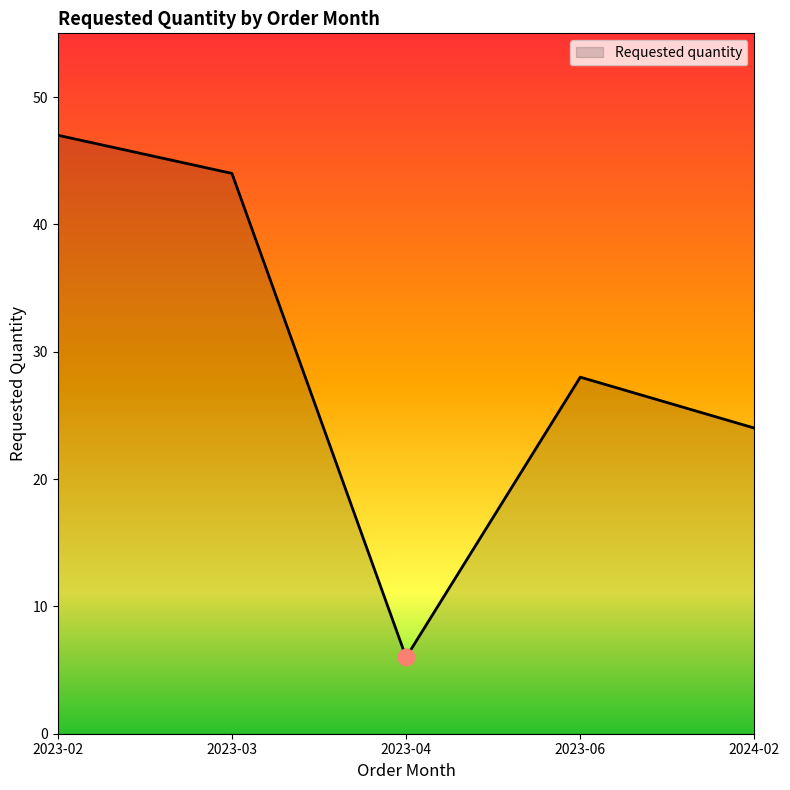

What is the average value?

30